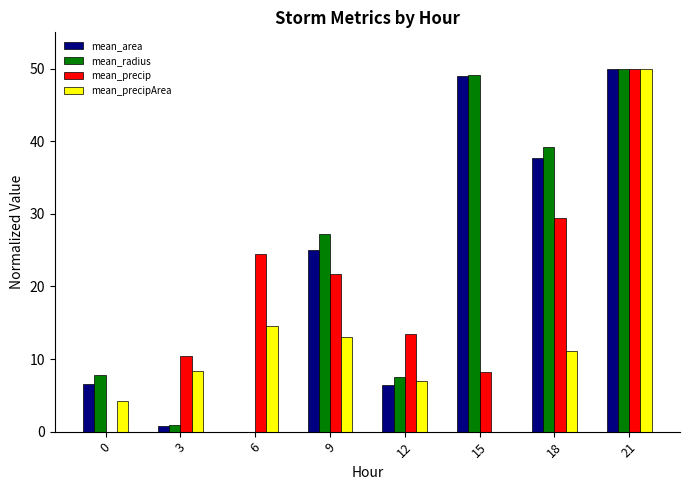

The mean_precip series shows 12.3 at 15. True or false?

False